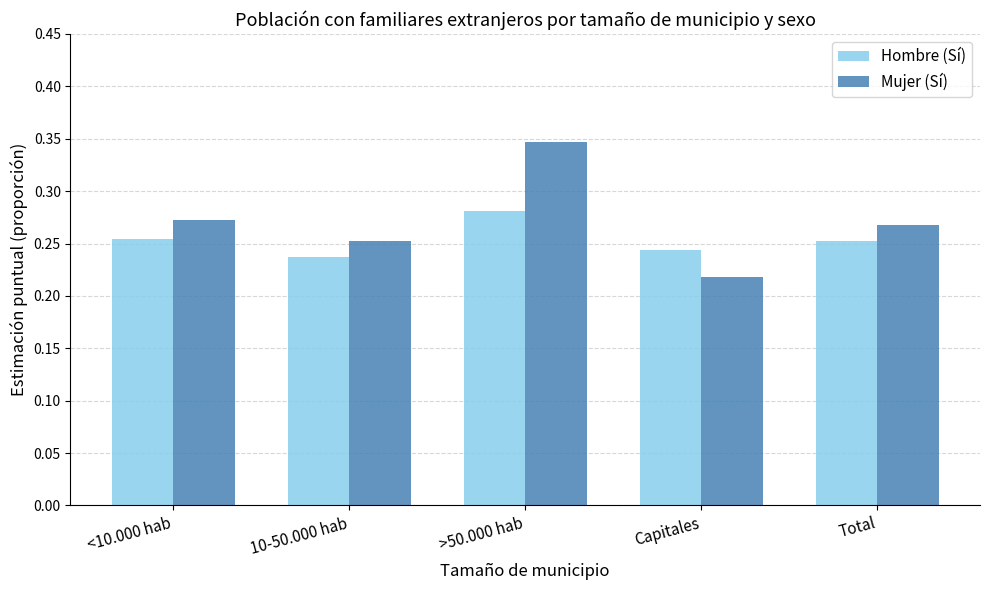

True or false: Mujer (Sí) has a value of 0.2 at <10.000 hab.

False